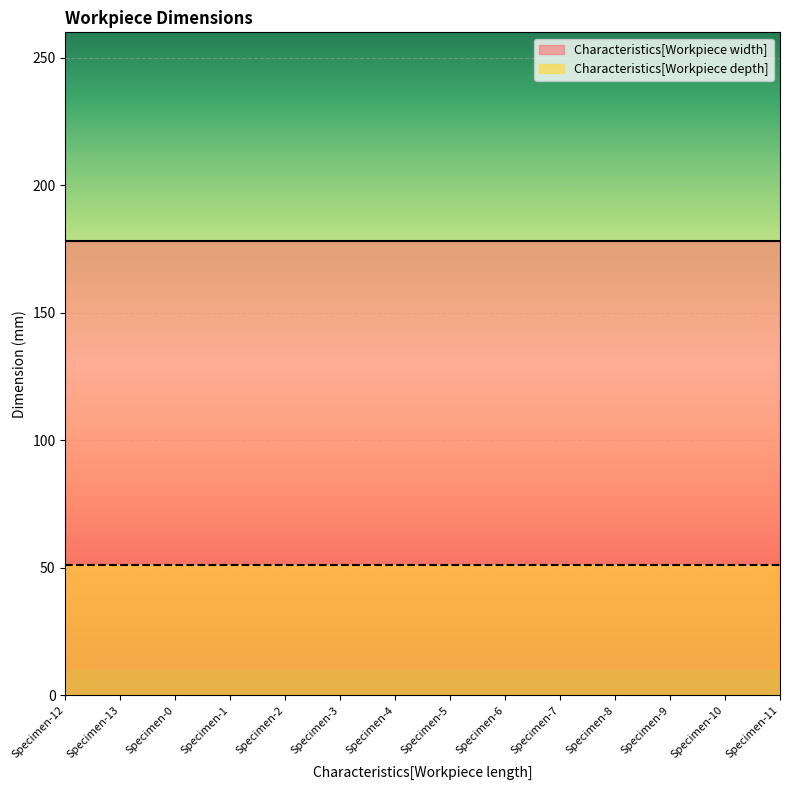

True or false: Characteristics[Workpiece width] and Characteristics[Workpiece depth] cross at least once.

False